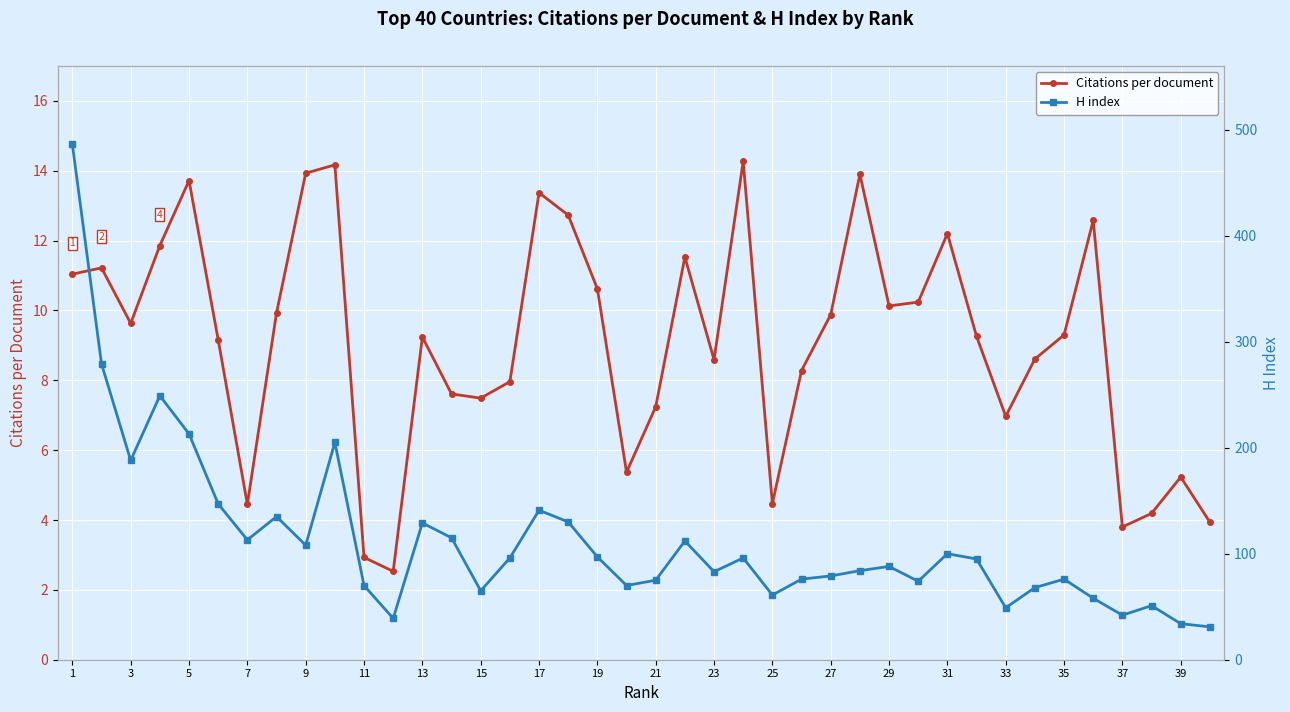

Count the number of data series in this chart.

2